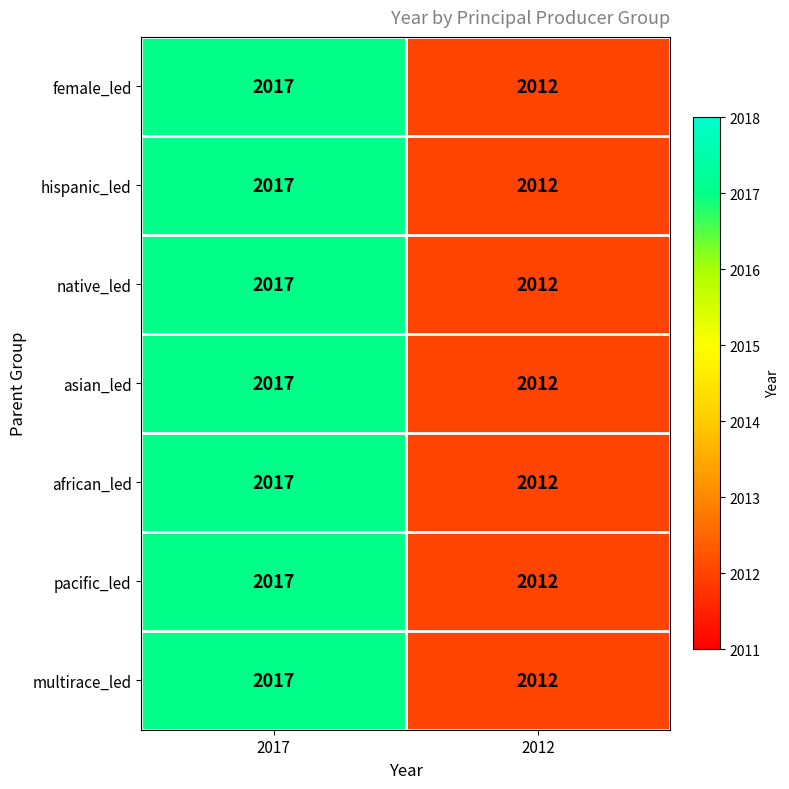

How many distinct data groups are displayed?

7